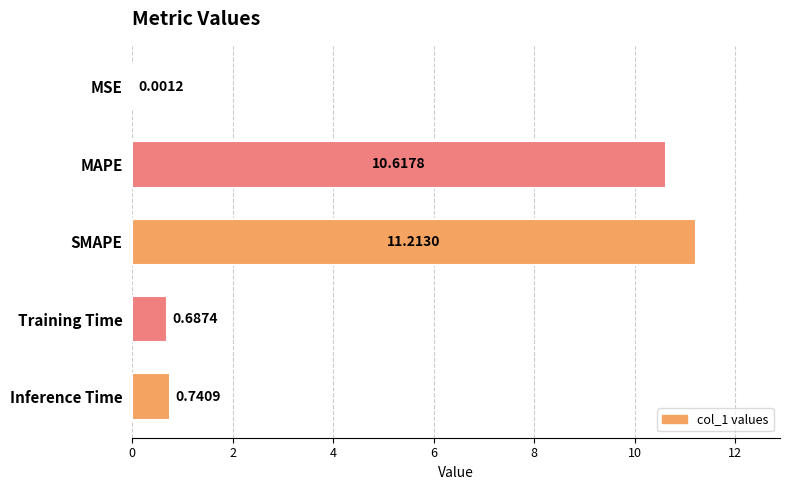

What is the sum of the values at MAPE and SMAPE?

21.8